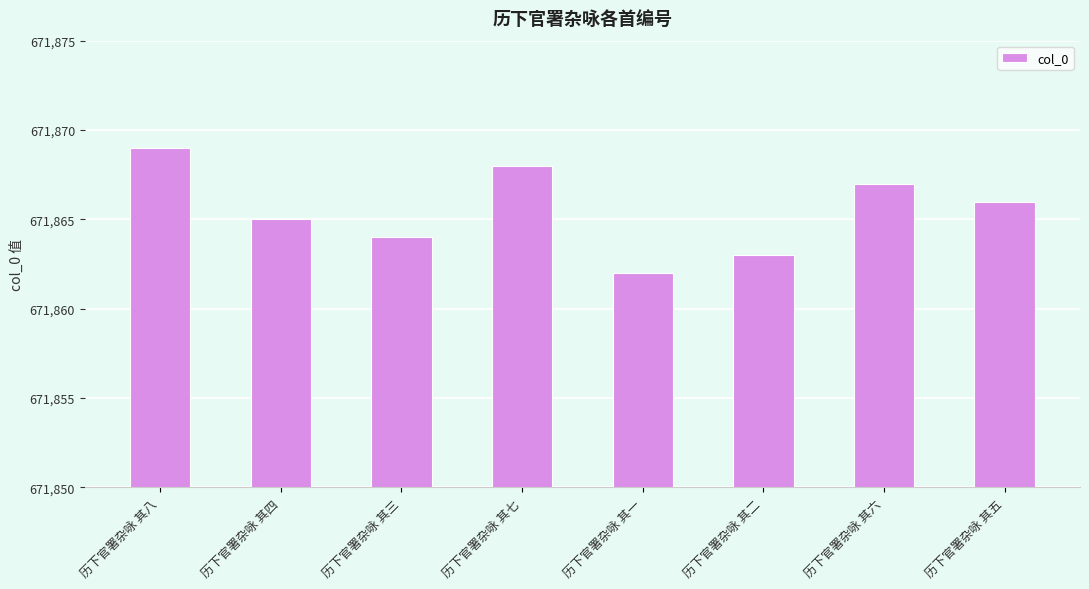

The value at 历下官署杂咏 其四 is 671865. True or false?

True